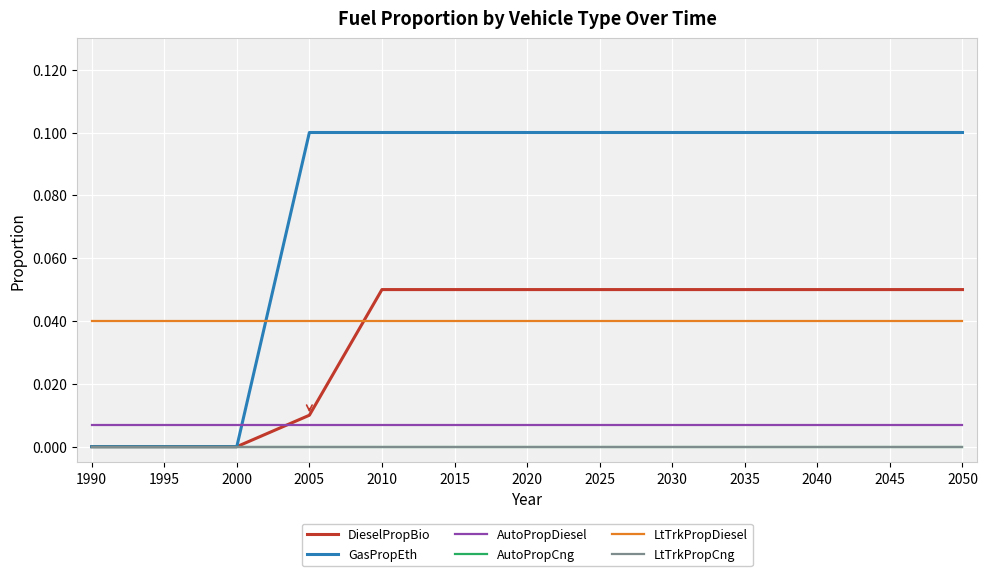

Does the chart display data point markers on the line(s)?

No